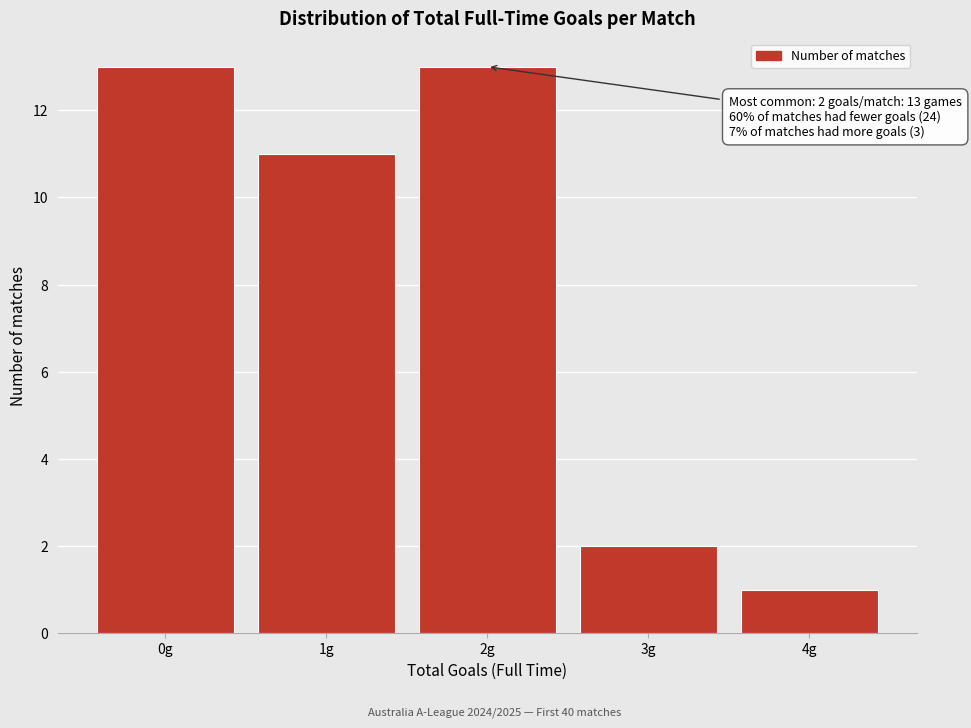

Reading right to left, transcribe all the data shown in this chart.

4g=1	3g=2	2g=13	1g=11	0g=13